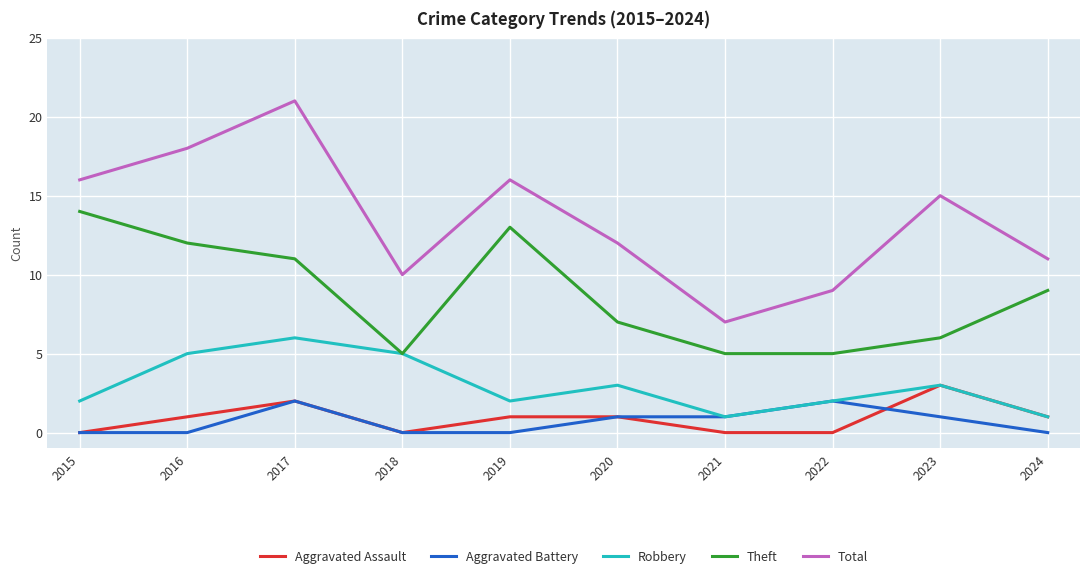

Is the value of Robbery at 2016 greater than the value of Aggravated Assault at 2023?

Yes